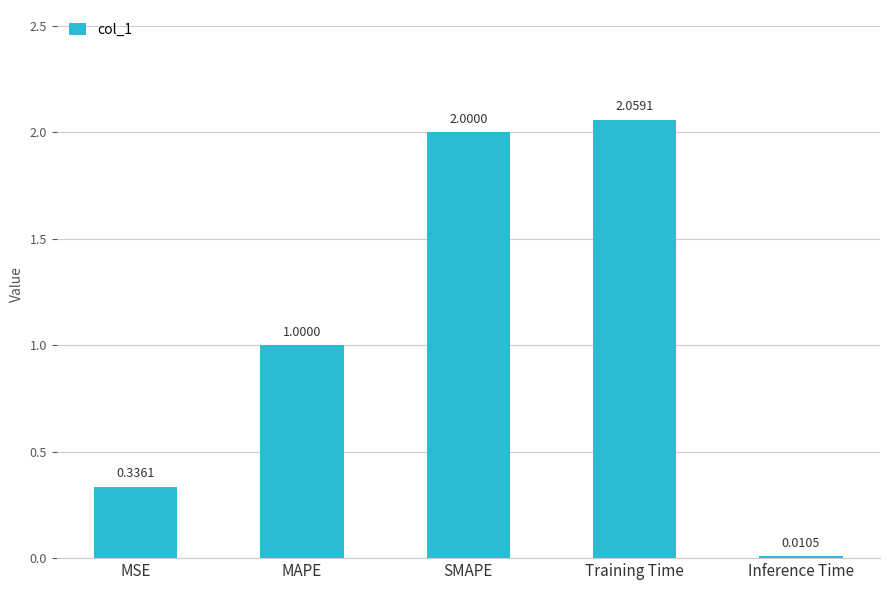

What position from the left is Inference Time?

5